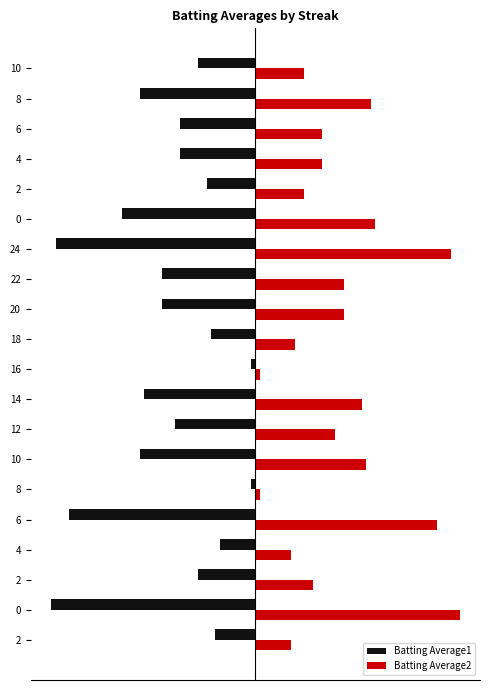

What are all the series names shown in the legend?

Batting Average1, Batting Average2